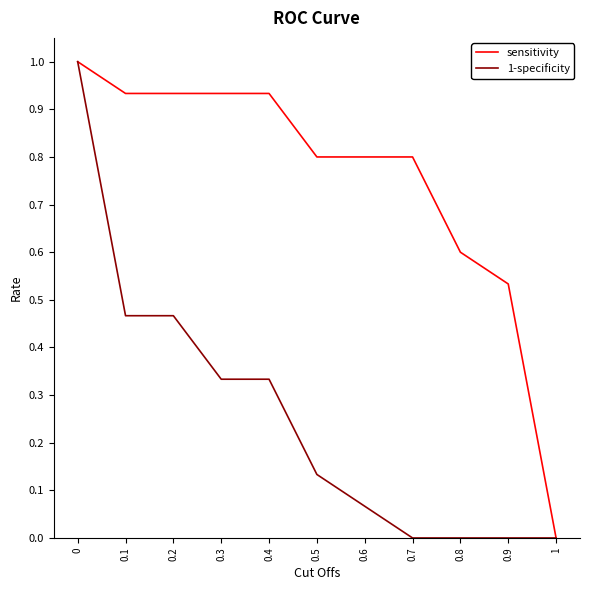

Is this an area chart (filled region under the line)?

No